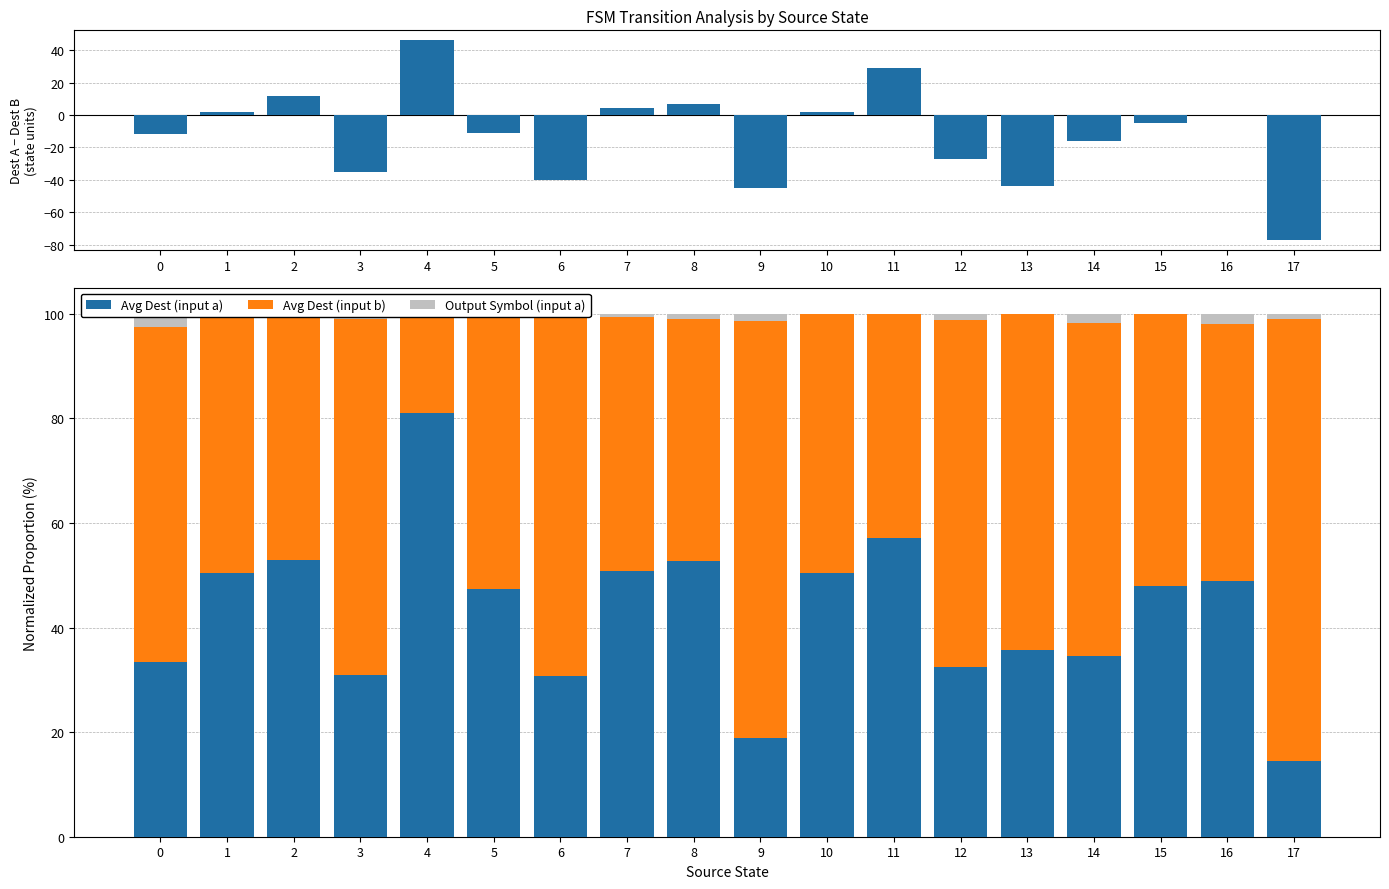

At which label is Avg Dest (input b) closest to 51?

15